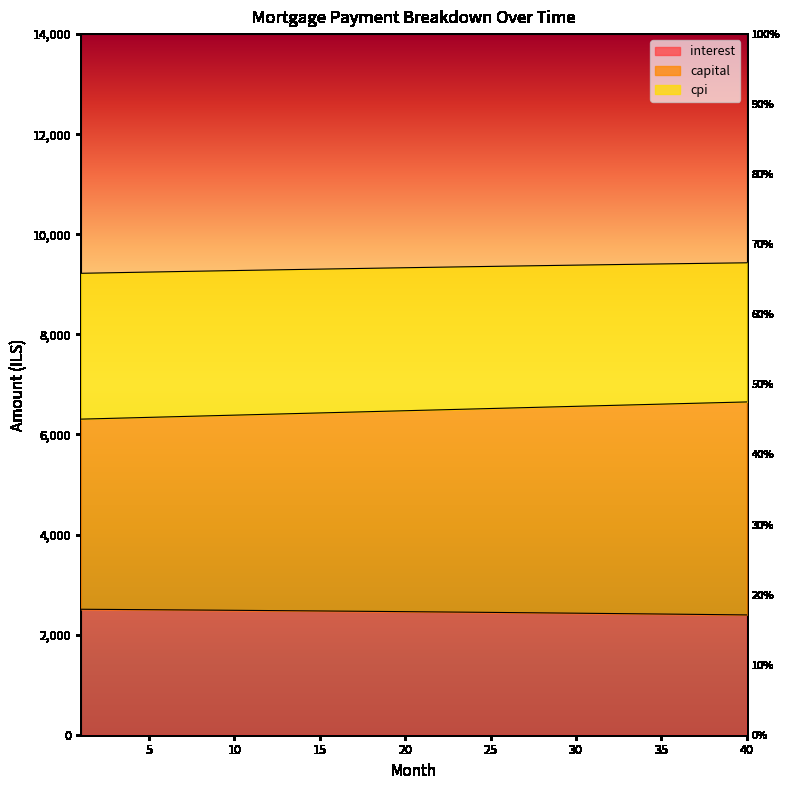

How many lines are shown in the chart?

3